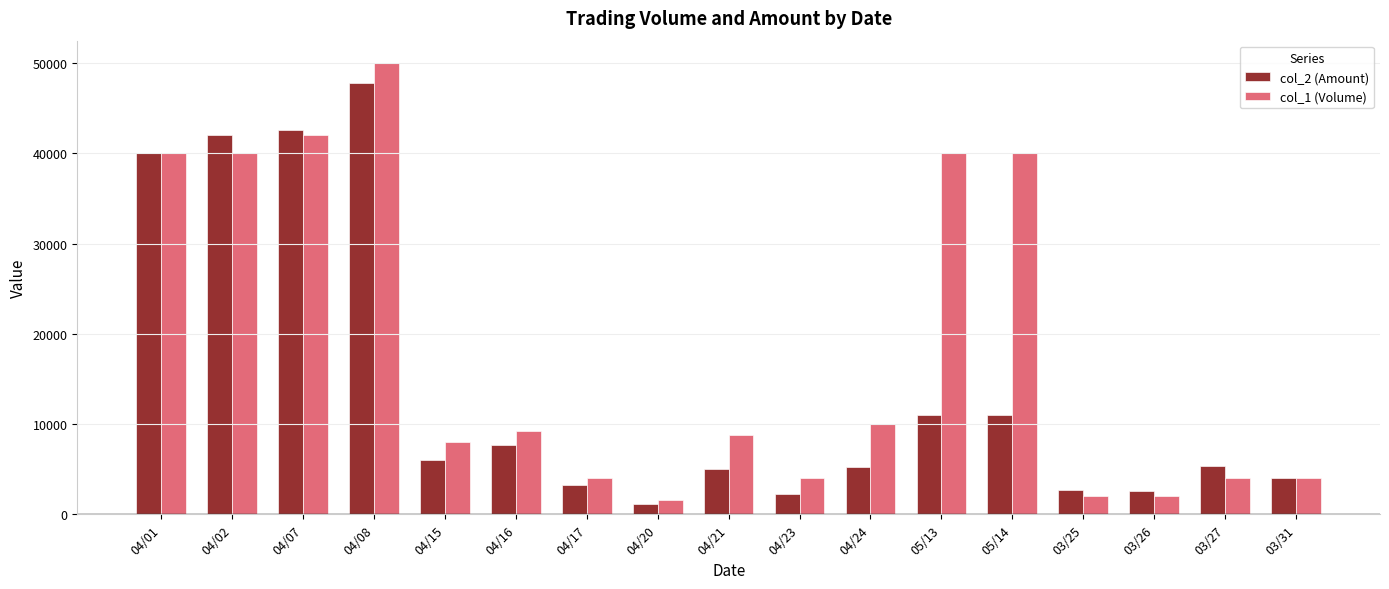

The value of col_1 (Volume) at 03/27 is 4000. True or false?

True